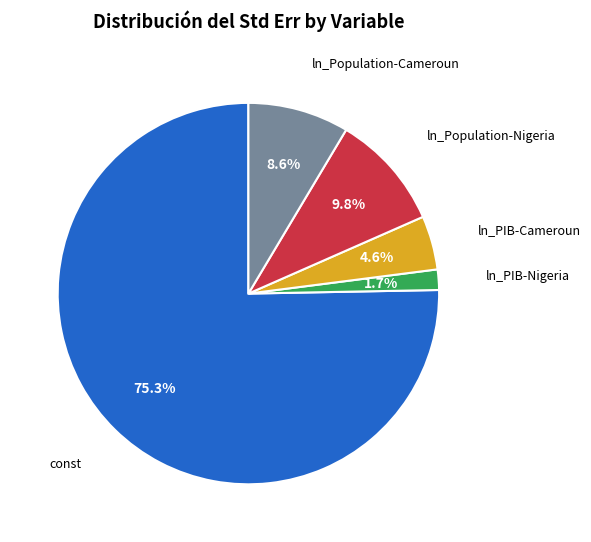

To the nearest percent, what is the difference between the largest and smallest slice percentages?

74%